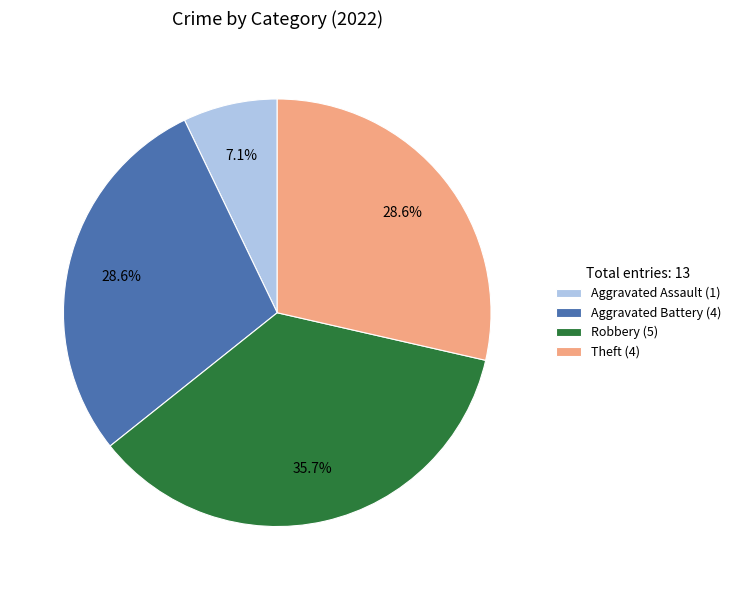

Which has a higher value, Aggravated Battery (4) or Robbery (5)?

Robbery (5)